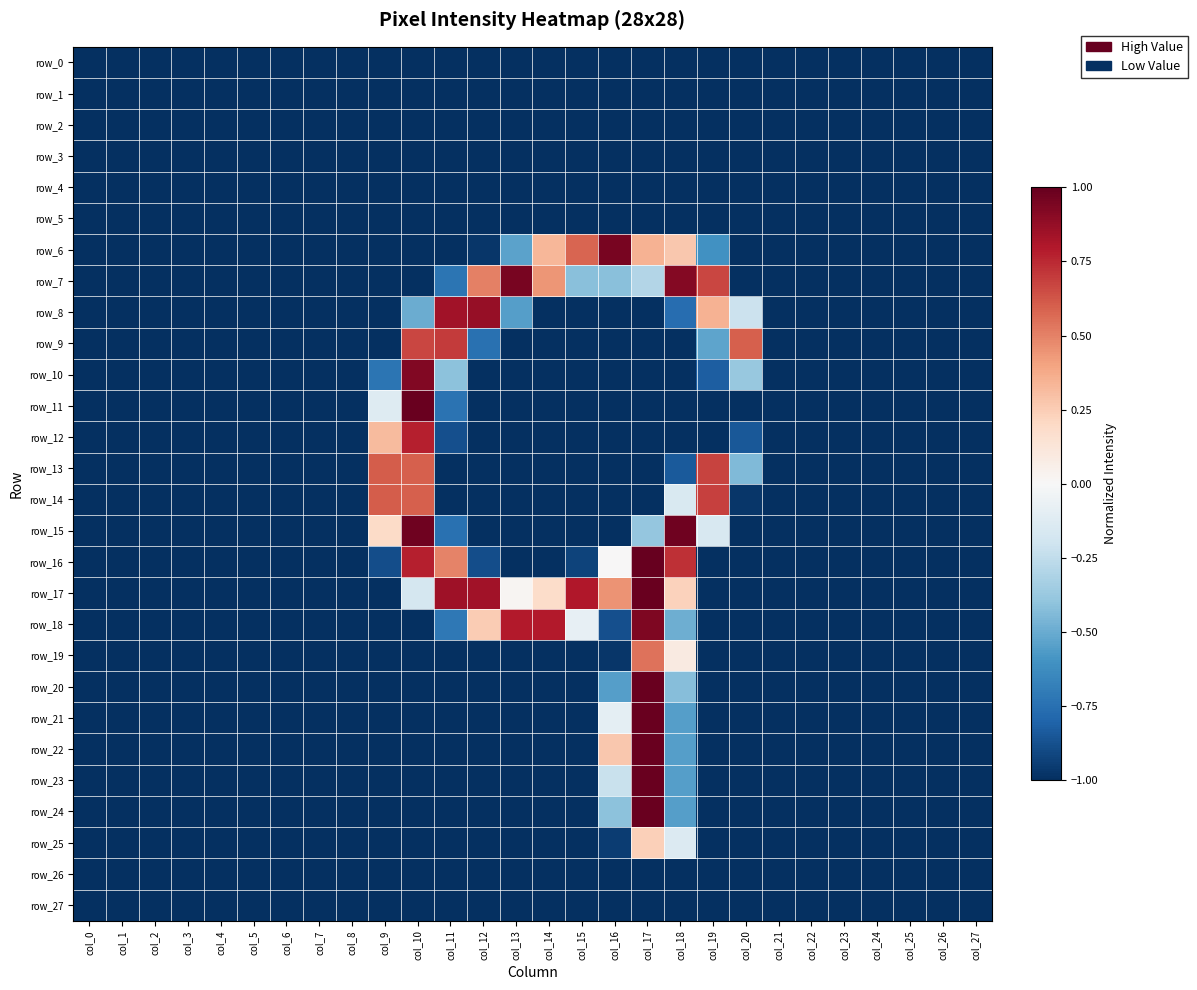

At which label does row_16 reach its minimum?

col_0